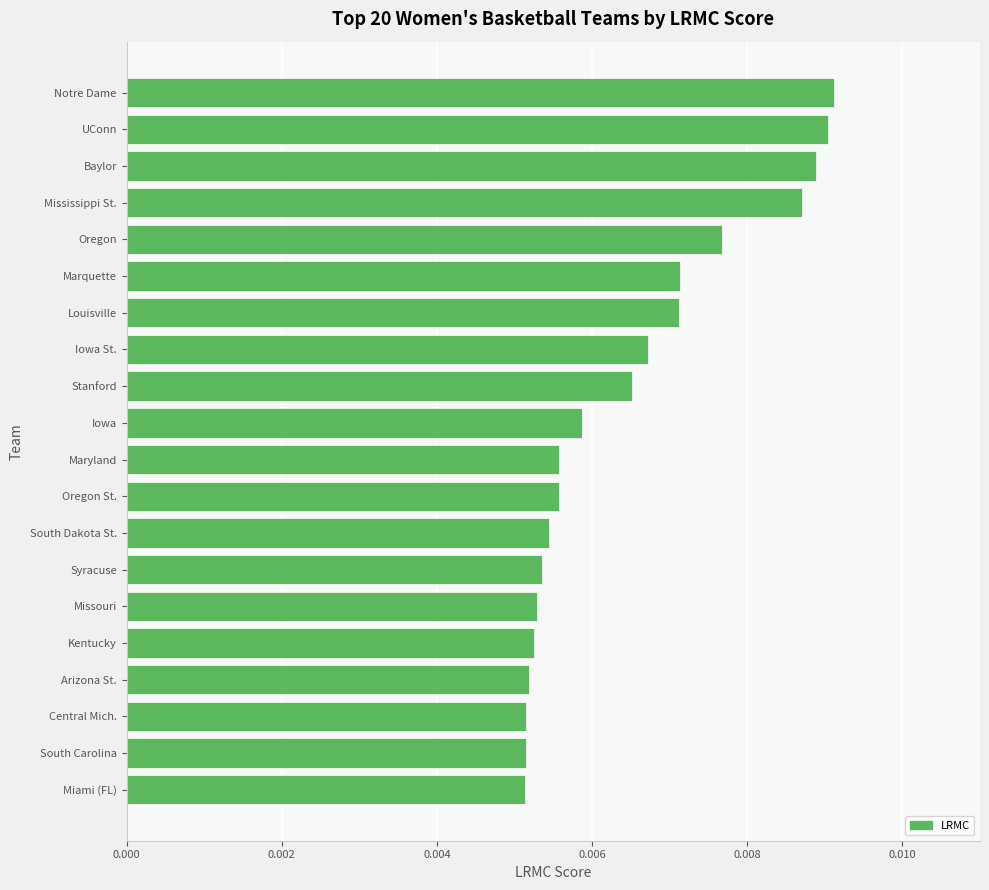

How many values are between 0 and 1?

20